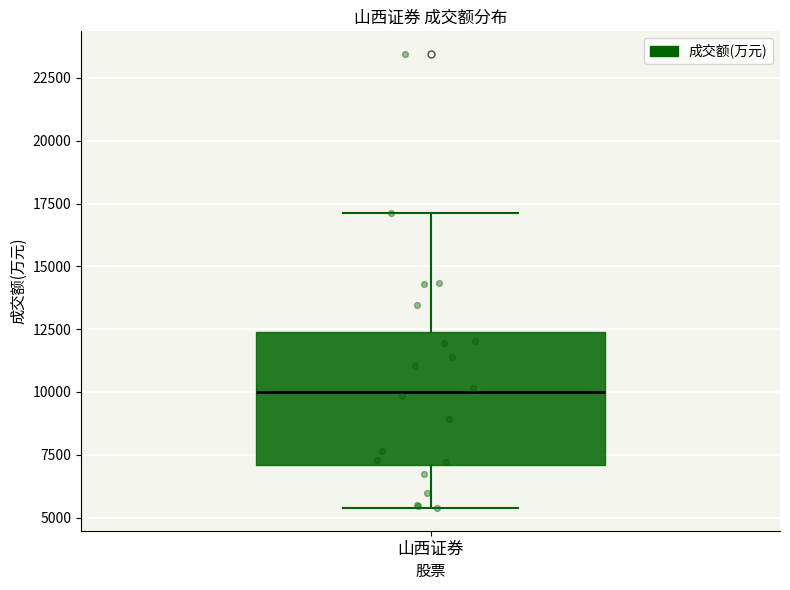

Transcribe this box plot: give where the median line is, the range the box spans, and where the two whiskers end, as read against the y-axis. The values are not printed on the chart, so give them approximately, as read against the axis.

median 10000, box 7000 to 12500, whiskers 5500 to 17000